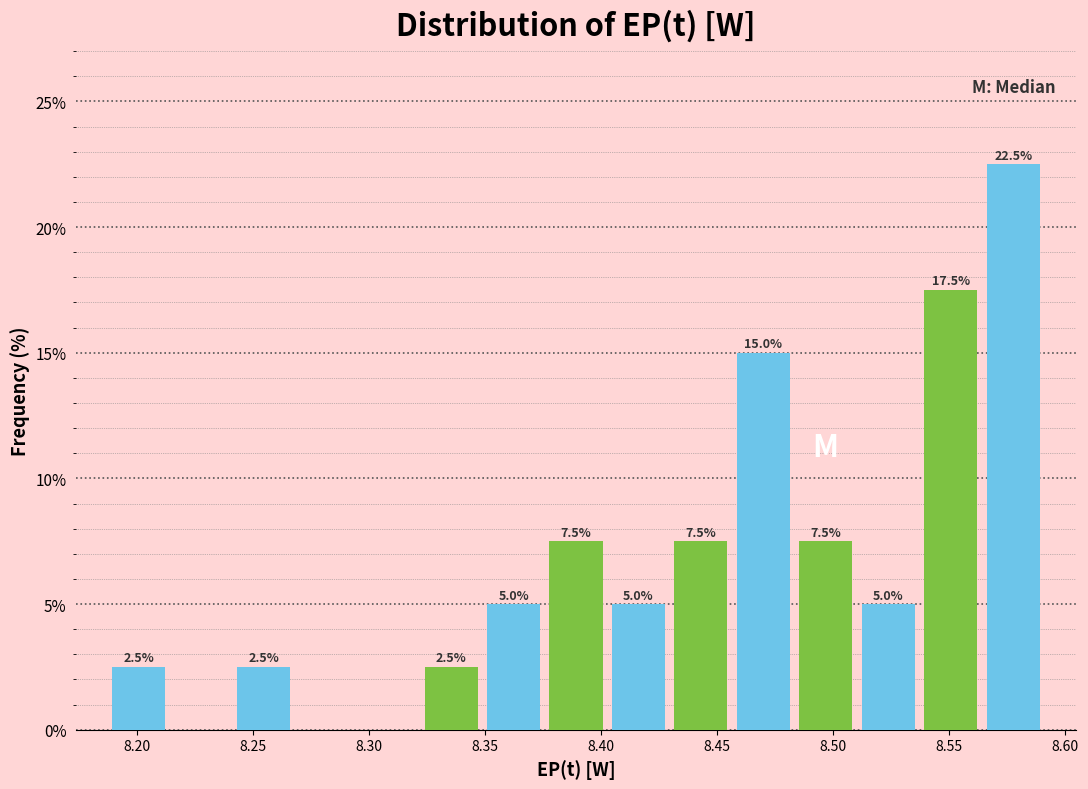

Which range on the x-axis has the tallest bar?

8.565 to 8.590